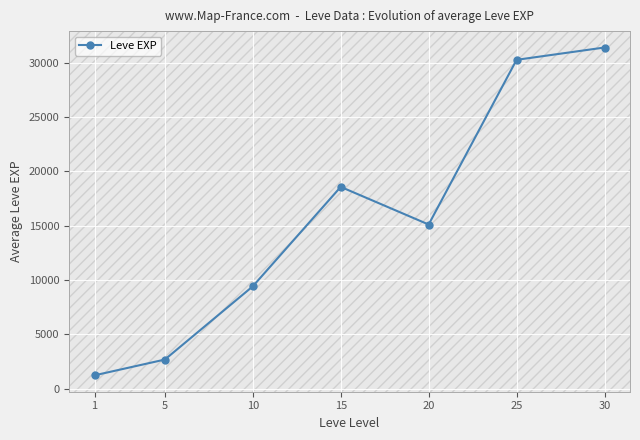

What is the maximum value shown in the chart?

31395